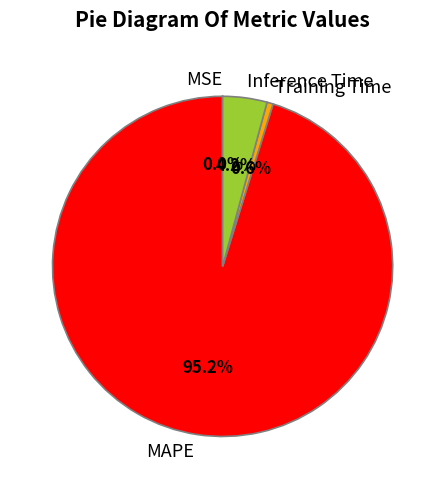

Is MAPE the majority of the pie?

Yes